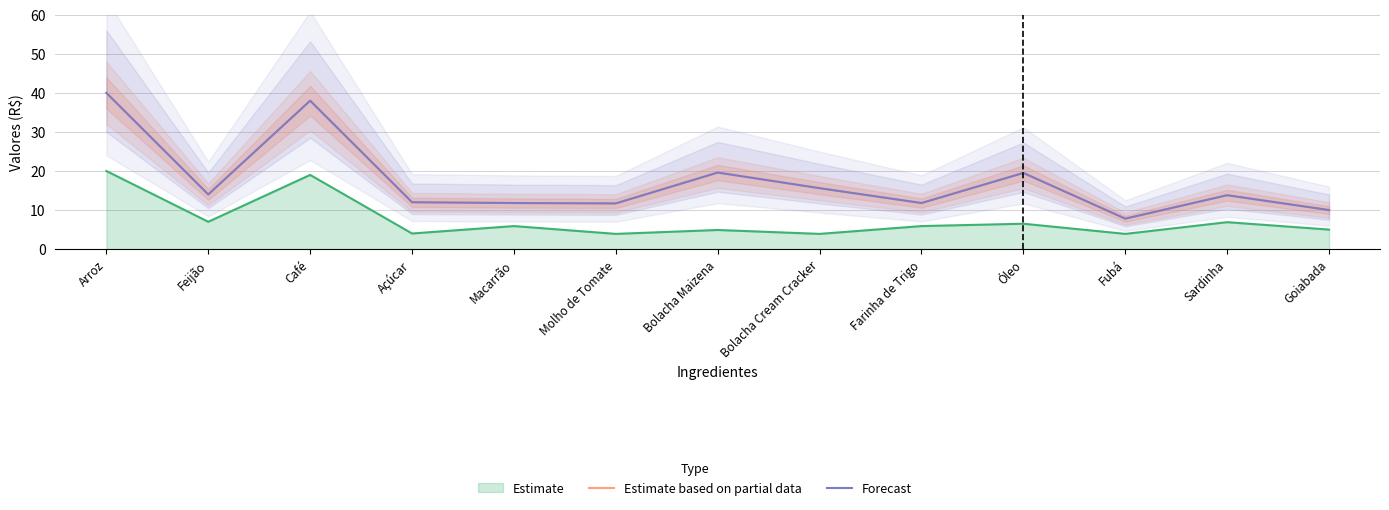

What is the value of the Estimate based on partial data point at the 2nd from the left?

14.0